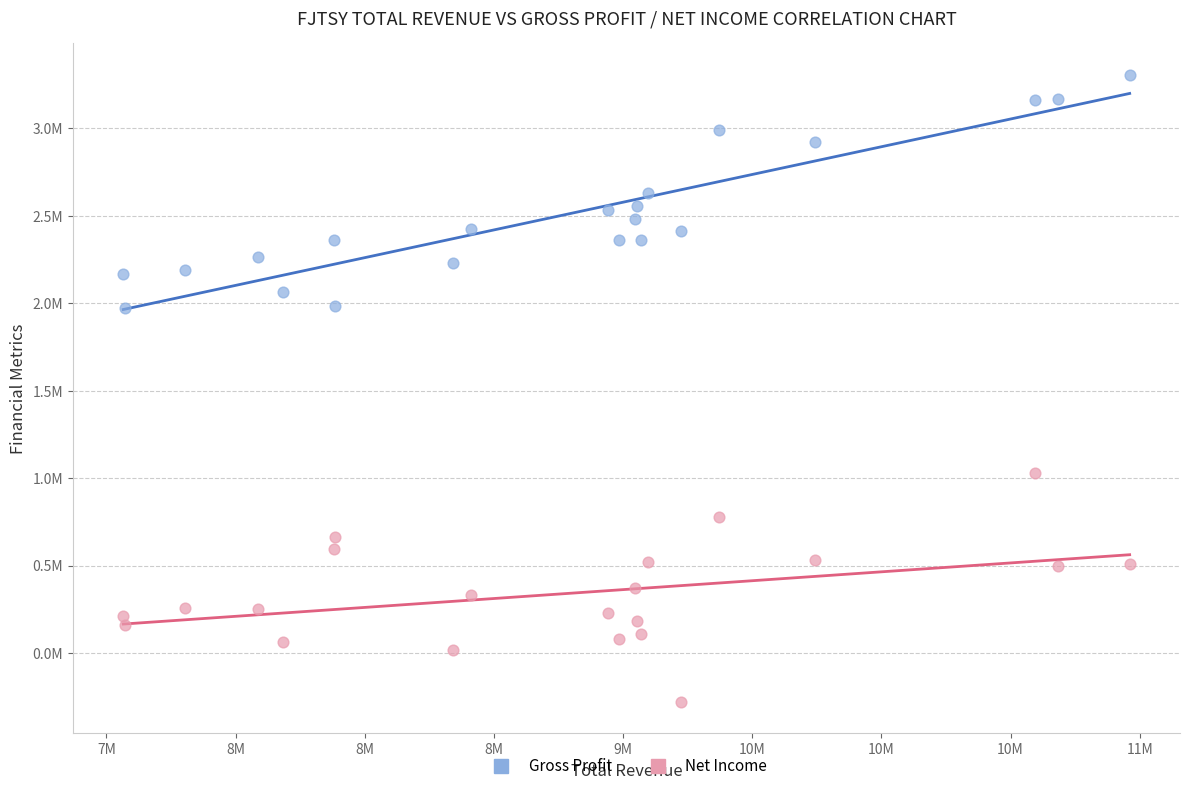

What are all the series names shown in the legend?

Gross Profit, Net Income